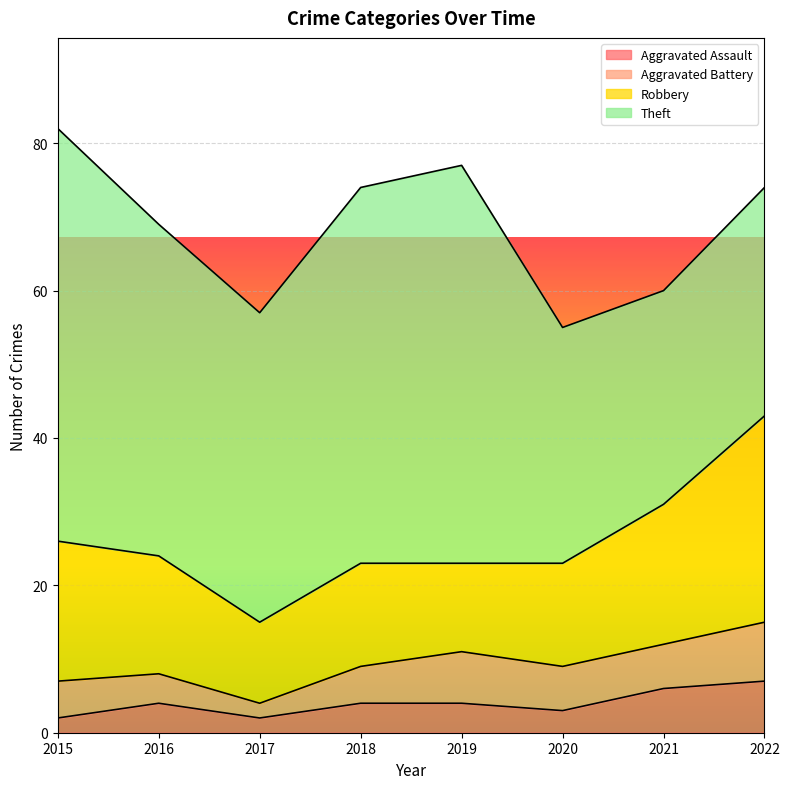

The Aggravated Battery series shows 2 at 2017. True or false?

True